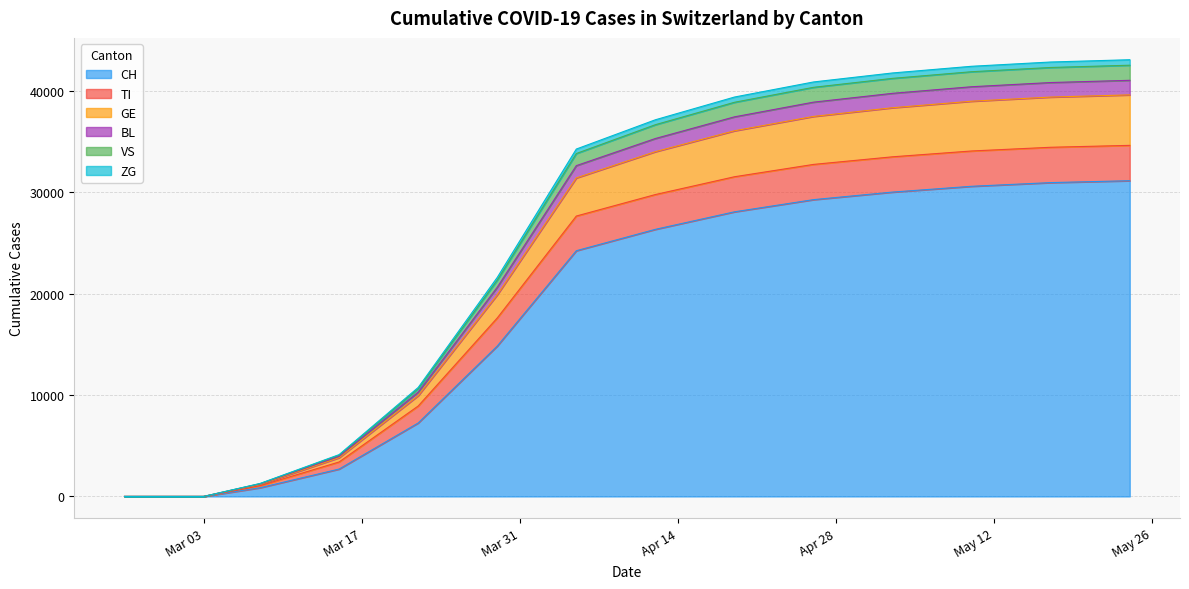

True or false: GE has a value of 61566 at 2020-05-10.

False